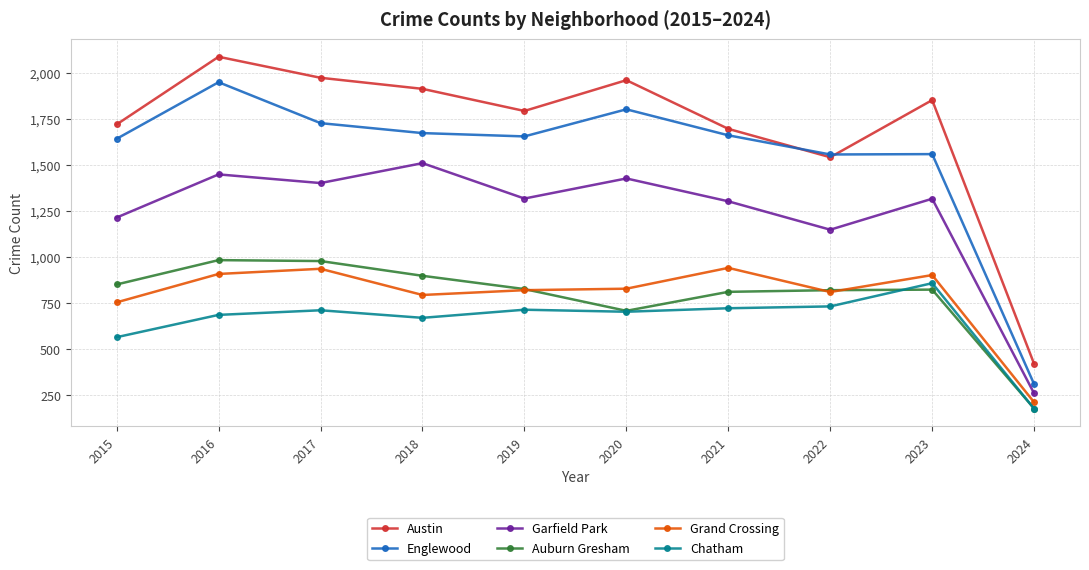

What is the value of the Englewood point at the 6th from the left?

1801